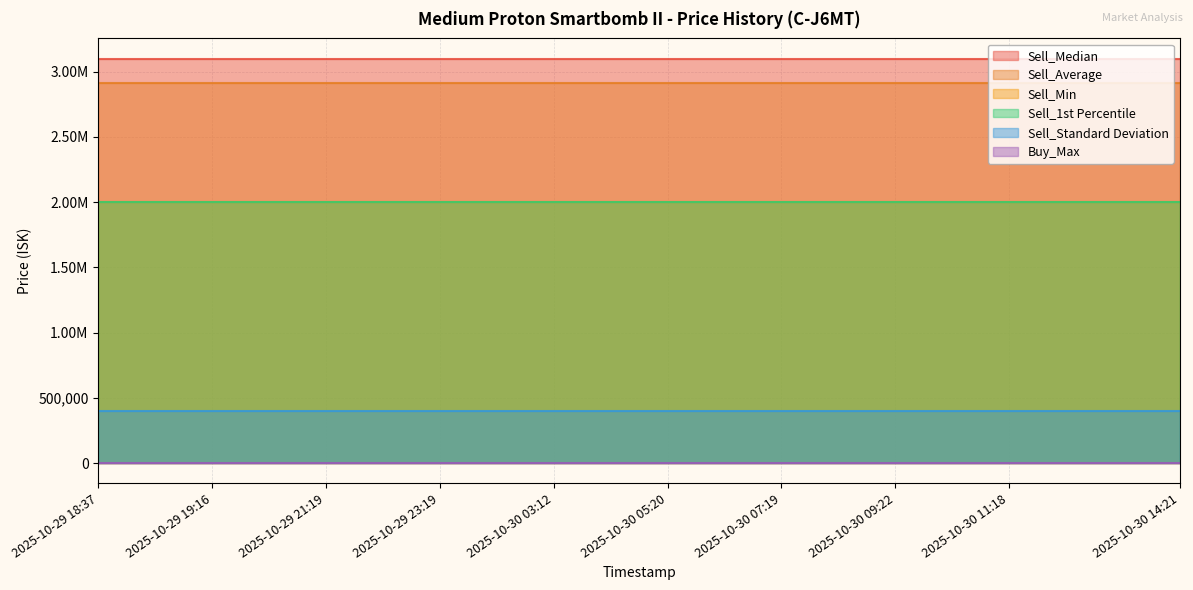

Which series has the largest total across all categories?

Sell_Median